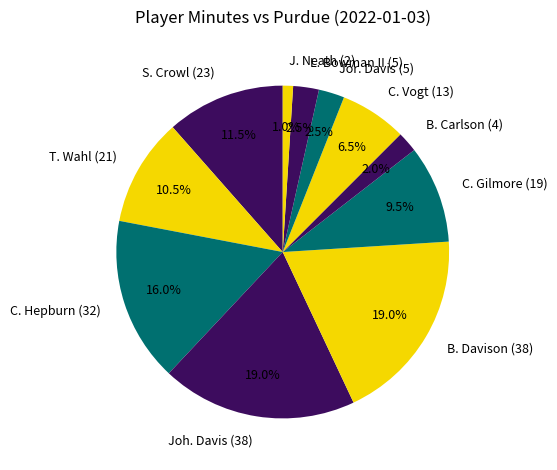

What is the smallest slice in the pie chart?

J. Neath (2)